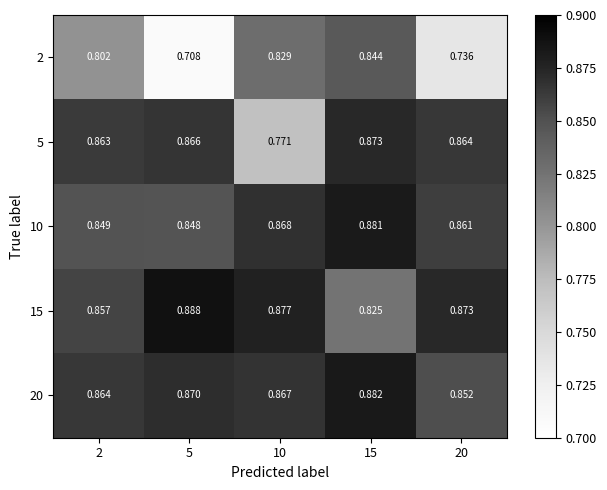

Is the value of 10 at 2 greater than the value of 20 at 20?

No